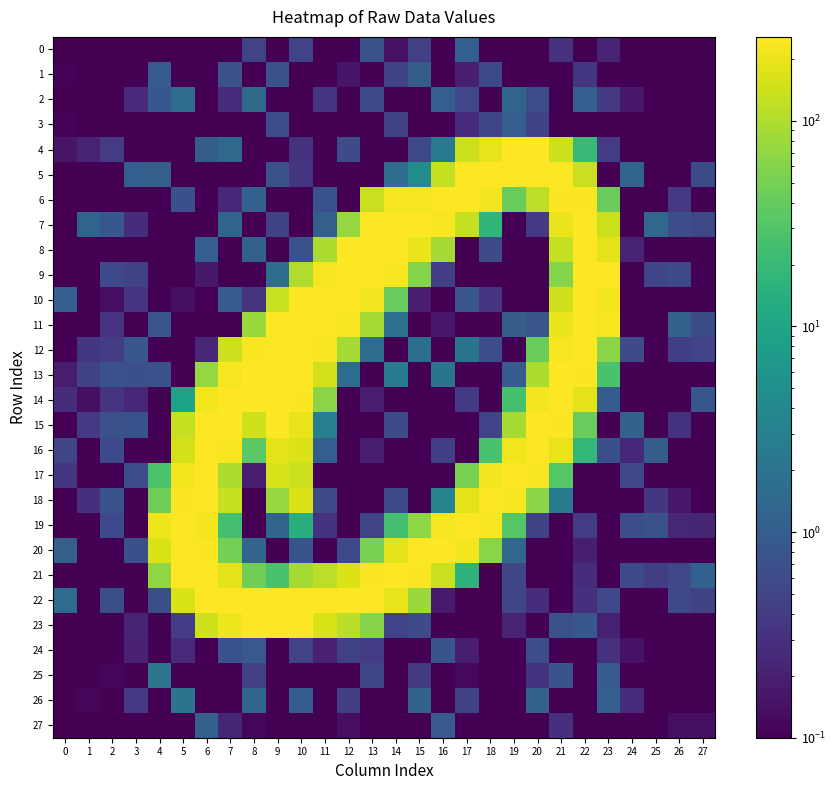

Reading left to right, transcribe all the data shown in this chart.

0: 0=0.1	1=0.1	2=0.1	3=0.1	4=0.1	5=0.1	6=0.1	7=0.1	8=0.5	9=0.1	10=0.5	11=0.1	12=0.1	13=0.7	14=0.1	15=0.4	16=0.1	17=1.0	18=0.1	19=0.1	20=0.1	21=0.3	22=0.1	23=0.2	24=0.1	25=0.1	26=0.1	27=0.1
1: 0=0.1	1=0.1	2=0.1	3=0.1	4=0.9	5=0.1	6=0.1	7=0.7	8=0.1	9=0.7	10=0.1	11=0.1	12=0.2	13=0.1	14=0.5	15=1.0	16=0.1	17=0.2	18=0.6	19=0.1	20=0.1	21=0.1	22=0.4	23=0.1	24=0.1	25=0.1	26=0.1	27=0.1
2: 0=0.1	1=0.1	2=0.1	3=0.3	4=0.9	5=1.6	6=0.1	7=0.3	8=1.5	9=0.1	10=0.1	11=0.3	12=0.1	13=0.6	14=0.1	15=0.1	16=1.0	17=0.5	18=0.1	19=1.3	20=0.7	21=0.1	22=1.1	23=0.4	24=0.2	25=0.1	26=0.1	27=0.1
3: 0=0.1	1=0.1	2=0.1	3=0.1	4=0.1	5=0.1	6=0.1	7=0.1	8=0.1	9=0.7	10=0.1	11=0.1	12=0.1	13=0.1	14=0.5	15=0.1	16=0.1	17=0.3	18=0.5	19=1.1	20=0.5	21=0.1	22=0.1	23=0.1	24=0.1	25=0.1	26=0.1	27=0.1
4: 0=0.2	1=0.2	2=0.4	3=0.1	4=0.1	5=0.1	6=1.0	7=1.4	8=0.1	9=0.1	10=0.3	11=0.1	12=0.6	13=0.1	14=0.1	15=0.6	16=2.5	17=135.7	18=188.8	19=254.0	20=255.6	21=140.5	22=19.9	23=0.4	24=0.1	25=0.1	26=0.1	27=0.1
5: 0=0.1	1=0.1	2=0.1	3=1.0	4=1.1	5=0.1	6=0.1	7=0.1	8=0.1	9=0.7	10=0.3	11=0.1	12=0.1	13=0.1	14=1.7	15=4.7	16=129.7	17=252.4	18=254.5	19=255.0	20=252.6	21=255.0	22=136.2	23=0.1	24=1.3	25=0.1	26=0.1	27=0.6
6: 0=0.1	1=0.1	2=0.1	3=0.1	4=0.1	5=0.7	6=0.1	7=0.2	8=1.1	9=0.1	10=0.1	11=0.7	12=0.1	13=136.4	14=226.8	15=229.8	16=253.6	17=254.6	18=222.7	19=42.0	20=118.1	21=244.4	22=247.6	23=42.4	24=0.1	25=0.1	26=0.4	27=0.1
7: 0=0.1	1=1.3	2=0.9	3=0.3	4=0.1	5=0.1	6=0.1	7=1.3	8=0.1	9=0.5	10=0.1	11=1.1	12=74.5	13=248.6	14=253.5	15=254.9	16=238.0	17=128.6	18=17.6	19=0.1	20=0.4	21=205.5	22=253.8	23=138.0	24=0.1	25=1.3	26=0.7	27=0.6
8: 0=0.1	1=0.1	2=0.1	3=0.1	4=0.1	5=0.1	6=1.1	7=0.1	8=1.1	9=0.1	10=0.7	11=97.4	12=249.6	13=254.3	14=254.4	15=206.3	16=90.1	17=0.1	18=0.6	19=0.1	20=0.1	21=127.9	22=253.8	23=184.6	24=0.2	25=0.1	26=0.1	27=0.1
9: 0=0.1	1=0.1	2=0.6	3=0.5	4=0.1	5=0.1	6=0.2	7=0.1	8=0.1	9=1.6	10=100.7	11=228.8	12=253.9	13=253.7	14=237.7	15=59.5	16=0.4	17=0.1	18=0.1	19=0.1	20=0.1	21=61.4	22=253.5	23=253.8	24=0.1	25=0.5	26=0.6	27=0.1
10: 0=1.0	1=0.1	2=0.1	3=0.3	4=0.1	5=0.1	6=0.1	7=1.0	8=0.3	9=130.6	10=253.1	11=254.6	12=253.8	13=222.7	14=41.5	15=0.2	16=0.1	17=0.8	18=0.3	19=0.1	20=0.1	21=147.0	22=253.7	23=222.9	24=0.1	25=0.1	26=0.1	27=0.1
11: 0=0.1	1=0.1	2=0.3	3=0.1	4=0.8	5=0.1	6=0.1	7=0.1	8=79.8	9=252.7	10=255.2	11=253.5	12=237.2	13=87.8	14=1.9	15=0.1	16=0.2	17=0.1	18=0.1	19=1.0	20=0.8	21=203.1	22=255.1	23=226.7	24=0.1	25=0.1	26=1.1	27=0.6
12: 0=0.1	1=0.4	2=0.4	3=0.8	4=0.1	5=0.1	6=0.2	7=139.5	8=242.1	9=255.3	10=249.9	11=238.7	12=88.0	13=1.6	14=0.1	15=1.7	16=0.1	17=2.1	18=0.6	19=0.1	20=43.7	21=232.4	22=251.0	23=65.4	24=0.6	25=0.1	26=0.4	27=0.5
13: 0=0.2	1=0.5	2=0.7	3=0.7	4=0.7	5=0.1	6=74.1	7=233.2	8=255.0	9=252.7	10=256.1	11=149.9	12=1.6	13=0.1	14=2.6	15=0.1	16=2.1	17=0.1	18=0.1	19=0.9	20=98.7	21=254.4	22=244.5	23=26.8	24=0.1	25=0.1	26=0.1	27=0.1
14: 0=0.3	1=0.1	2=0.3	3=0.2	4=0.1	5=9.5	6=213.6	7=254.3	8=253.8	9=253.8	10=242.5	11=65.8	12=0.1	13=0.2	14=0.1	15=0.1	16=0.1	17=0.4	18=0.1	19=25.9	20=221.2	21=253.0	22=187.6	23=1.0	24=0.1	25=0.1	26=0.1	27=0.8
15: 0=0.1	1=0.4	2=0.7	3=0.7	4=0.1	5=129.7	6=254.5	7=253.7	8=144.2	9=248.8	10=197.8	11=3.0	12=0.1	13=0.1	14=0.6	15=0.1	16=0.1	17=0.1	18=0.5	19=92.0	20=252.9	21=243.5	22=41.4	23=0.1	24=1.1	25=0.1	26=0.3	27=0.1
16: 0=0.5	1=0.1	2=0.6	3=0.1	4=0.1	5=152.2	6=253.6	7=238.9	8=34.6	9=188.2	10=168.2	11=1.0	12=0.1	13=0.2	14=0.1	15=0.1	16=0.4	17=0.1	18=27.2	19=214.3	20=254.0	21=199.2	22=18.3	23=0.7	24=0.2	25=1.0	26=0.1	27=0.1
17: 0=0.3	1=0.1	2=0.1	3=0.7	4=27.6	5=215.7	6=254.1	7=97.4	8=0.2	9=159.1	10=137.1	11=0.1	12=0.1	13=0.1	14=0.1	15=0.1	16=0.1	17=53.5	18=221.1	19=253.8	20=237.7	21=32.7	22=0.1	23=0.1	24=0.5	25=0.1	26=0.1	27=0.1
18: 0=0.1	1=0.3	2=0.7	3=0.1	4=46.3	5=248.3	6=254.3	7=128.9	8=0.1	9=75.1	10=168.7	11=0.6	12=0.1	13=0.1	14=0.6	15=0.1	16=3.4	17=186.3	18=253.3	19=239.4	20=64.8	21=2.6	22=0.1	23=0.1	24=0.1	25=0.3	26=0.2	27=0.1
19: 0=0.1	1=0.1	2=0.6	3=0.1	4=206.9	5=254.4	6=225.8	7=25.6	8=0.1	9=1.2	10=13.7	11=0.3	12=0.1	13=0.5	14=24.3	15=68.1	16=232.0	17=254.1	18=239.2	19=32.2	20=0.5	21=0.1	22=0.4	23=0.1	24=0.6	25=0.7	26=0.2	27=0.2
20: 0=1.1	1=0.1	2=0.1	3=0.7	4=163.3	5=254.2	6=246.4	7=49.0	8=1.3	9=0.1	10=0.8	11=0.1	12=0.6	13=52.2	14=188.4	15=252.4	16=254.9	17=225.9	18=63.2	19=1.3	20=0.1	21=0.1	22=0.2	23=0.1	24=0.1	25=0.1	26=0.1	27=0.1
21: 0=0.1	1=0.1	2=0.1	3=0.1	4=69.3	5=251.0	6=253.5	7=185.0	8=46.0	9=26.9	10=88.9	11=116.8	12=167.9	13=247.2	14=255.0	15=244.6	16=135.9	17=16.1	18=0.1	19=0.5	20=0.1	21=0.1	22=0.3	23=0.1	24=0.6	25=0.4	26=0.5	27=1.1
22: 0=1.6	1=0.1	2=0.7	3=0.1	4=0.7	5=165.0	6=251.5	7=254.0	8=254.5	9=253.0	10=254.6	11=252.4	12=253.9	13=250.5	14=197.8	15=78.7	16=0.2	17=0.1	18=0.1	19=0.5	20=0.3	21=0.1	22=0.3	23=0.5	24=0.1	25=0.1	26=0.6	27=0.5
23: 0=0.1	1=0.1	2=0.1	3=0.2	4=0.1	5=0.4	6=146.5	7=206.9	8=254.6	9=253.6	10=253.4	11=165.8	12=112.8	13=61.9	14=0.5	15=0.6	16=0.1	17=0.1	18=0.1	19=0.2	20=0.1	21=0.7	22=0.8	23=0.2	24=0.1	25=0.1	26=0.1	27=0.1
24: 0=0.1	1=0.1	2=0.1	3=0.2	4=0.1	5=0.3	6=0.1	7=0.7	8=0.9	9=0.1	10=0.5	11=0.2	12=0.4	13=0.4	14=0.1	15=0.1	16=0.8	17=0.2	18=0.1	19=0.1	20=0.6	21=0.1	22=0.1	23=0.3	24=0.1	25=0.1	26=0.1	27=0.1
25: 0=0.1	1=0.1	2=0.1	3=0.1	4=2.3	5=0.1	6=0.1	7=0.1	8=0.4	9=0.1	10=0.1	11=0.1	12=0.1	13=0.5	14=0.1	15=0.4	16=0.1	17=0.1	18=0.1	19=0.1	20=0.3	21=0.8	22=0.1	23=1.0	24=0.1	25=0.1	26=0.1	27=0.1
26: 0=0.1	1=0.1	2=0.1	3=0.4	4=0.1	5=2.1	6=0.1	7=0.1	8=1.3	9=0.1	10=1.0	11=0.1	12=0.4	13=0.1	14=0.1	15=1.1	16=0.1	17=0.5	18=0.1	19=0.1	20=1.1	21=0.1	22=0.1	23=1.1	24=0.3	25=0.1	26=0.1	27=0.1
27: 0=0.1	1=0.1	2=0.1	3=0.1	4=0.1	5=0.1	6=1.1	7=0.2	8=0.1	9=0.1	10=0.1	11=0.1	12=0.1	13=0.1	14=0.1	15=0.1	16=0.9	17=0.1	18=0.1	19=0.1	20=0.1	21=0.3	22=0.1	23=0.1	24=0.1	25=0.1	26=0.1	27=0.1